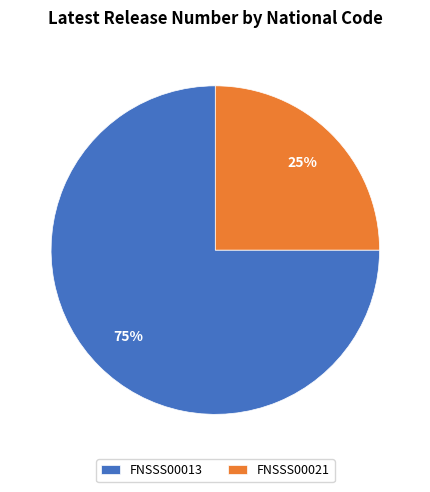

True or false: FNSSS00021 accounts for 34% of the total.

False